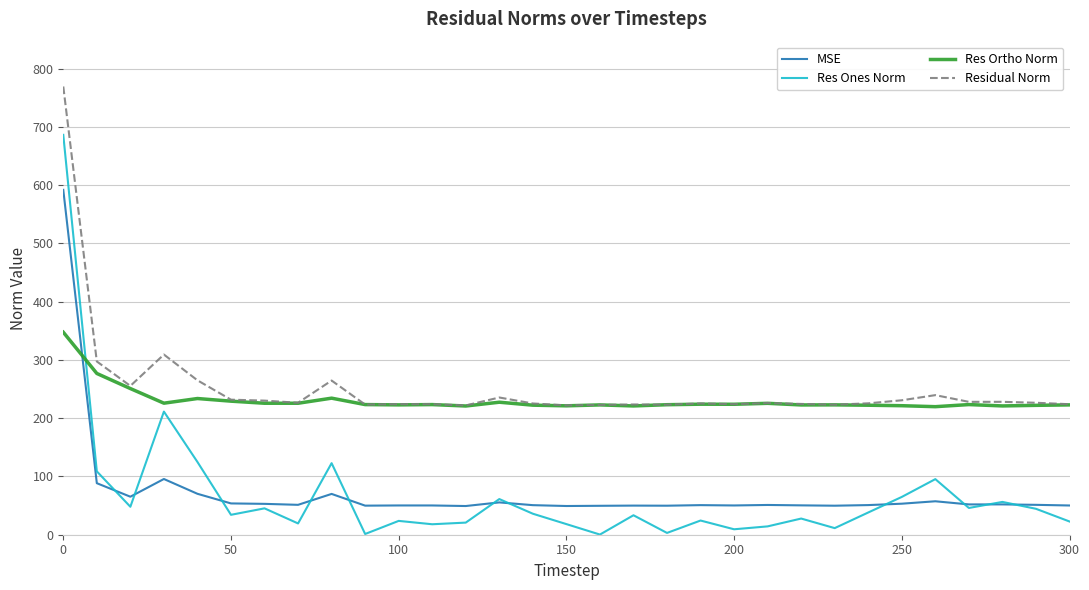

At how many categories does at least one series exceed 721?

1